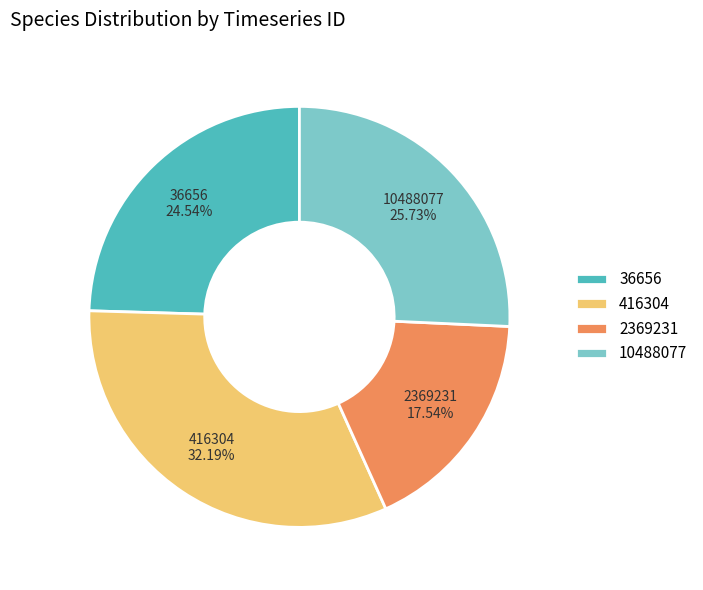

Between 10488077 and 416304, which is larger?

416304